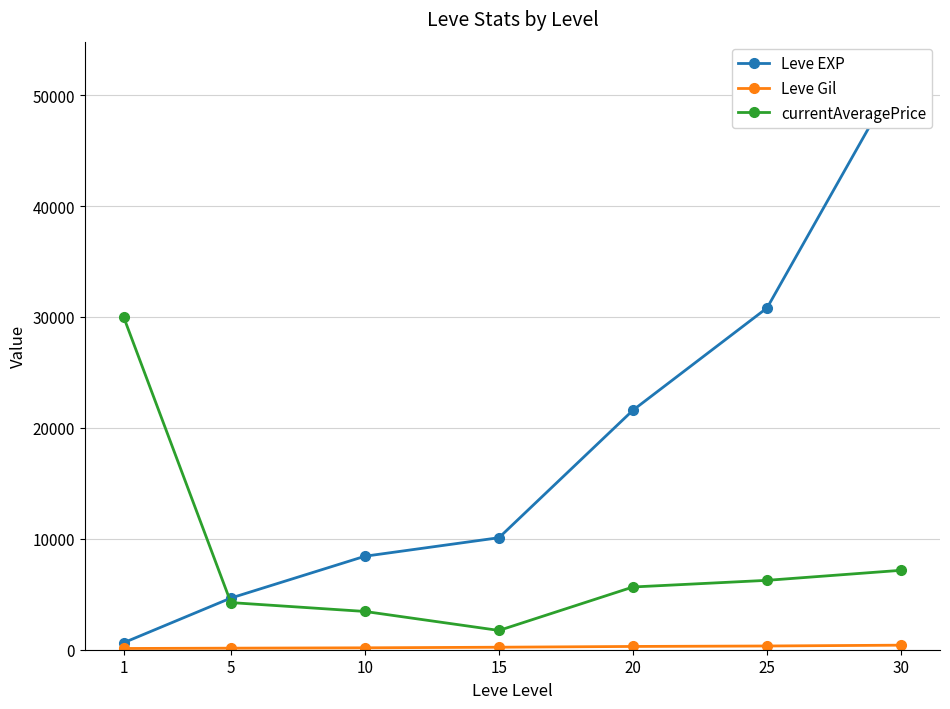

Reading left to right, what are all the values shown in this chart?

Leve EXP: 1=630	5=4660	10=8430	15=10100	20=21600	25=30820	30=52220
Leve Gil: 1=112	5=140	10=172	15=226	20=295	25=336	30=410
currentAveragePrice: 1=29999	5=4250	10=3450	15=1738	20=5657	25=6257	30=7161